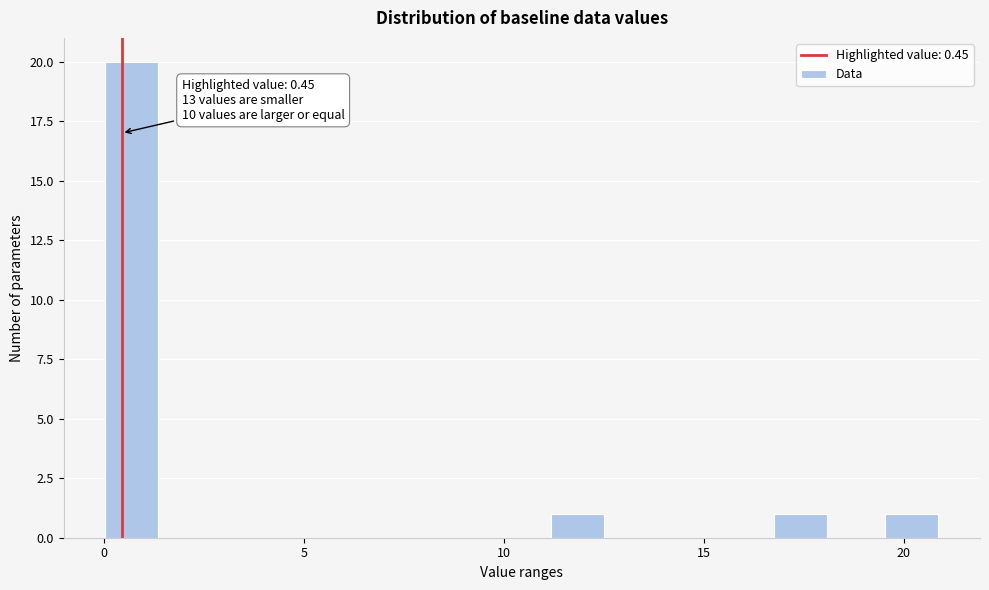

Around what value on the x-axis is the tallest bar? Give the approximate position of its centre, as read against the axis.

0.5